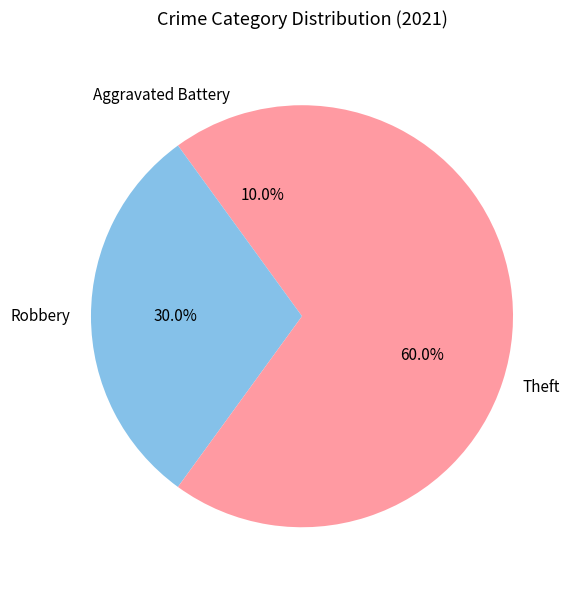

Approximately how many times larger is the value at Robbery compared to Theft?

0.5